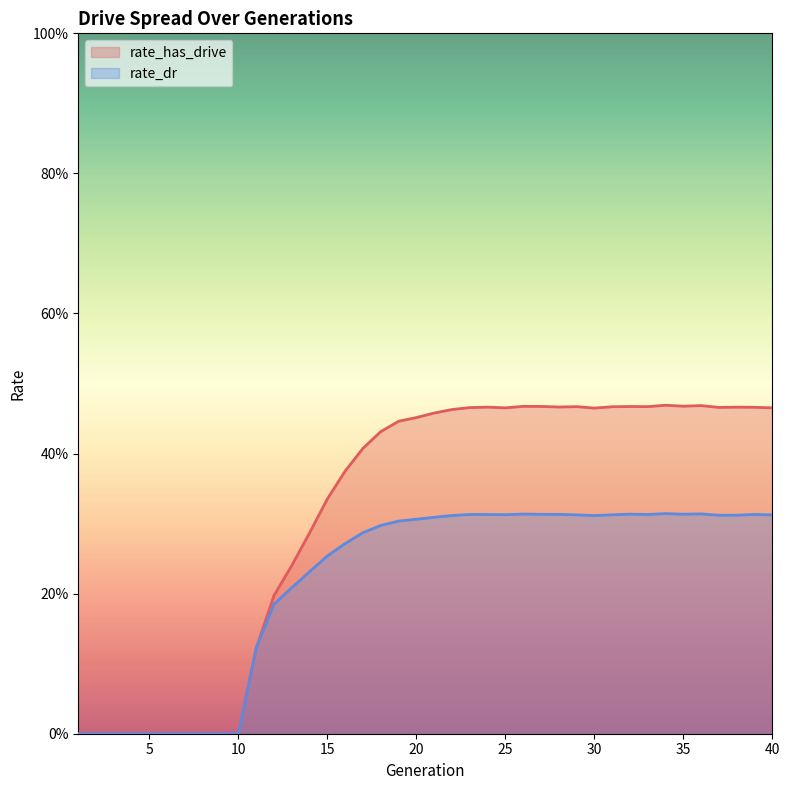

How many distinct data groups are displayed?

2